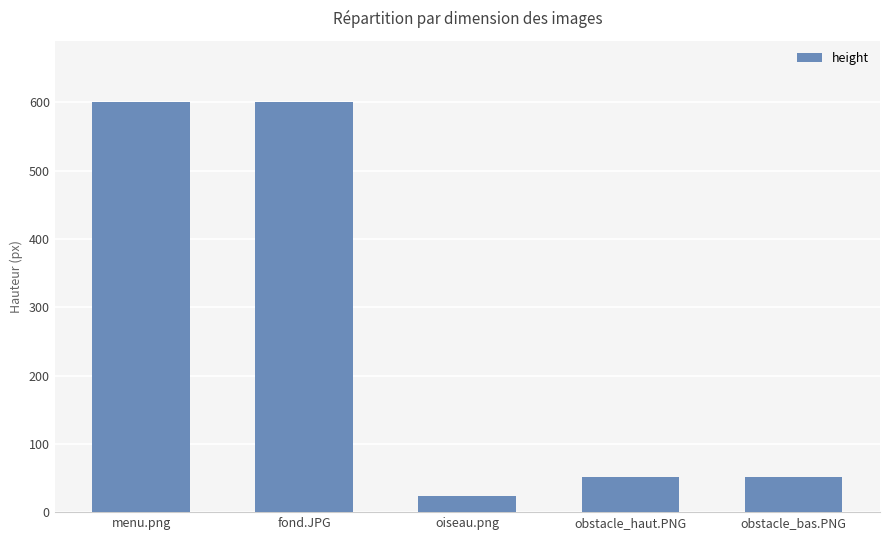

What is the label of the 4th bar from the right?

fond.JPG